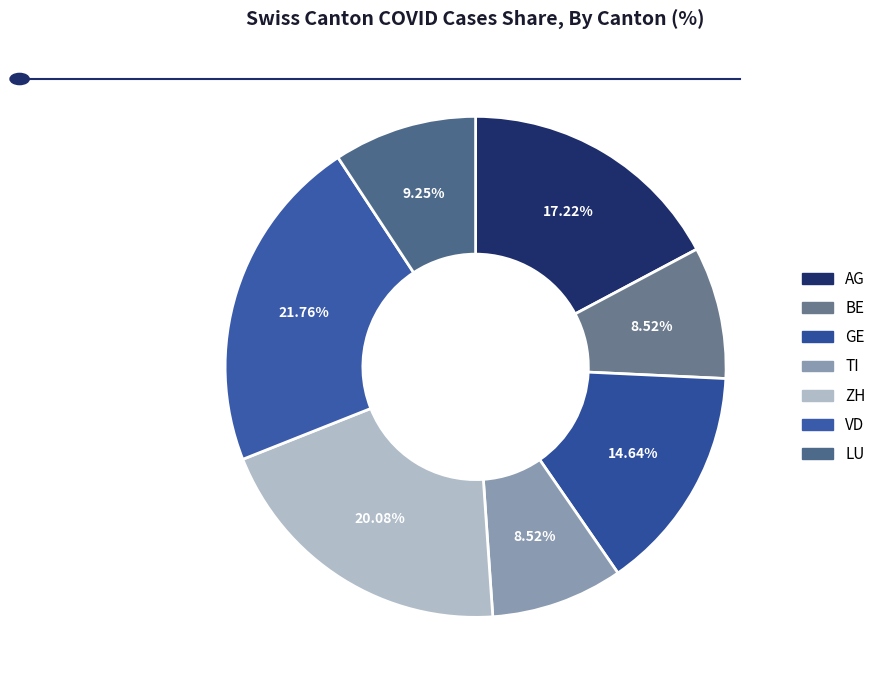

Is VD the majority of the pie?

No